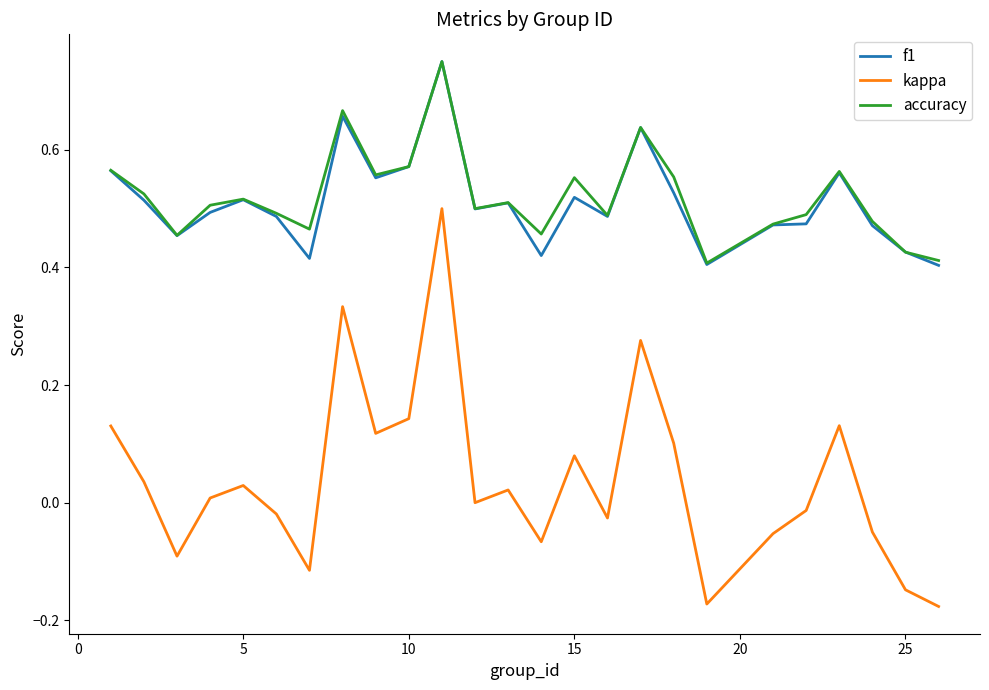

Which series has the widest spread of values?

kappa